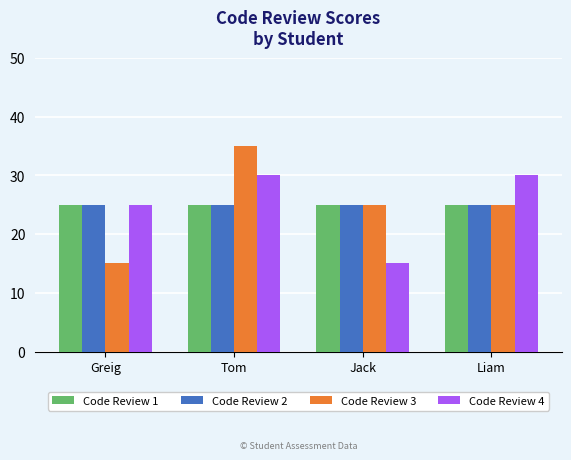

At which label is Code Review 4 closest to 22?

Greig